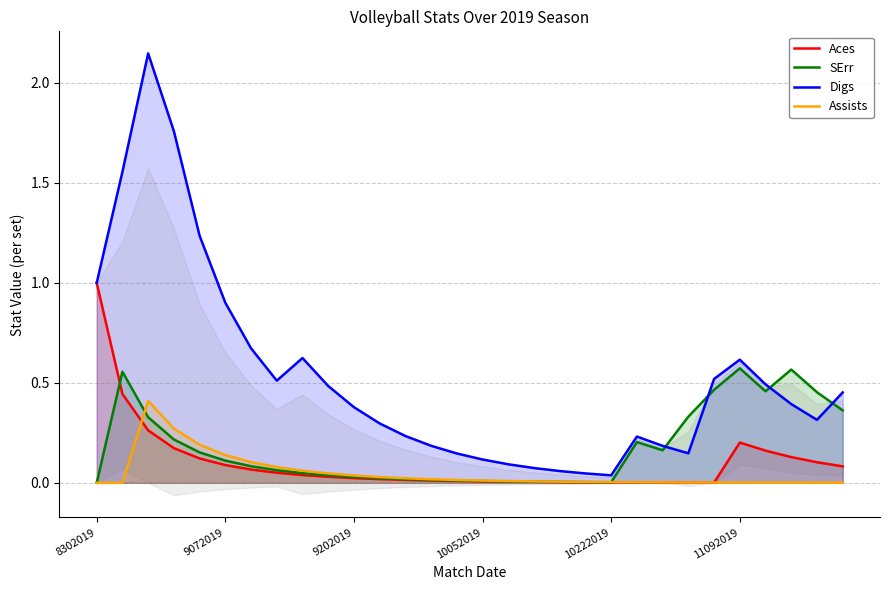

The value of Digs at 11092019 is 1.1. True or false?

False